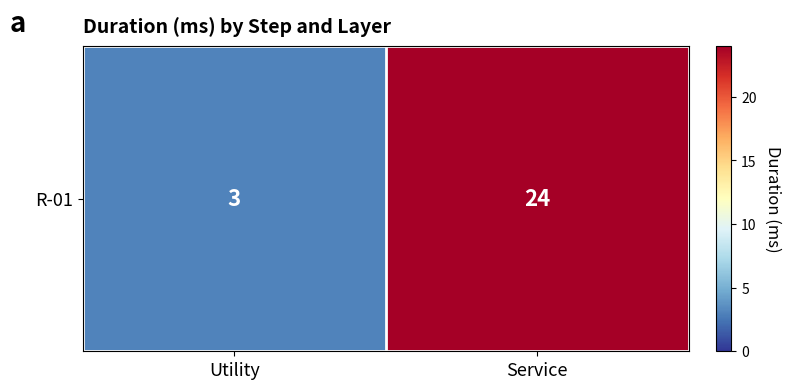

What is the approximate value at Service?

24